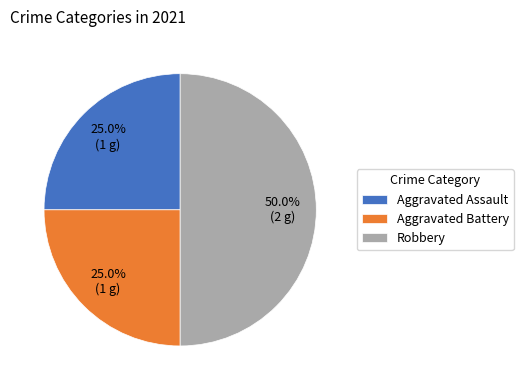

True or false: Aggravated Battery accounts for 30% of the total.

False